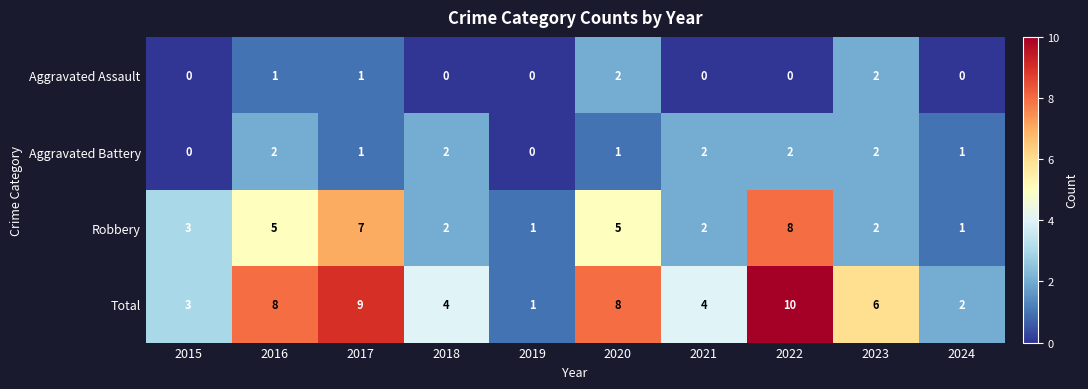

Count the number of categories in the chart.

10